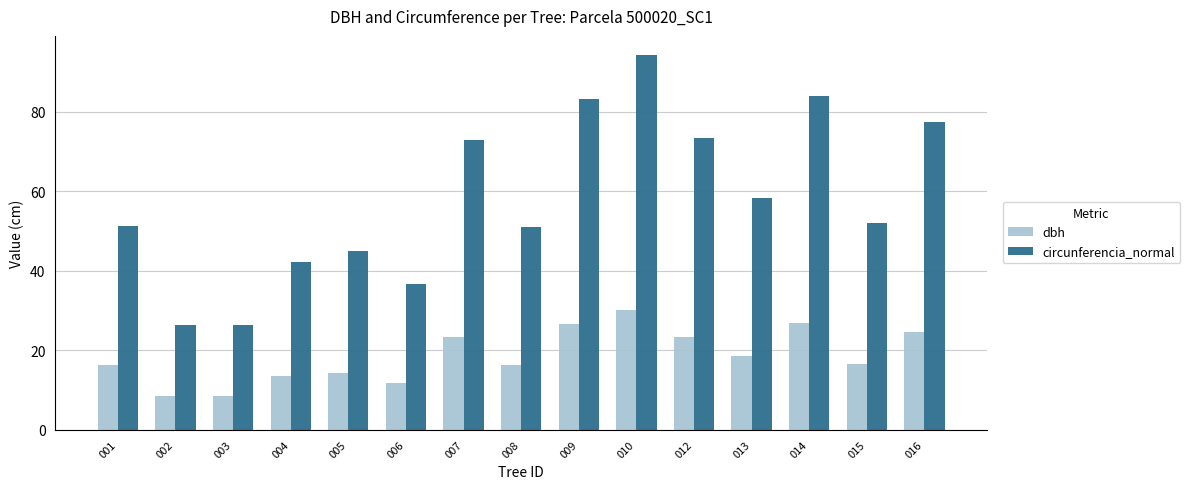

Rank the series at 003 from lowest to highest value.

dbh, circunferencia_normal